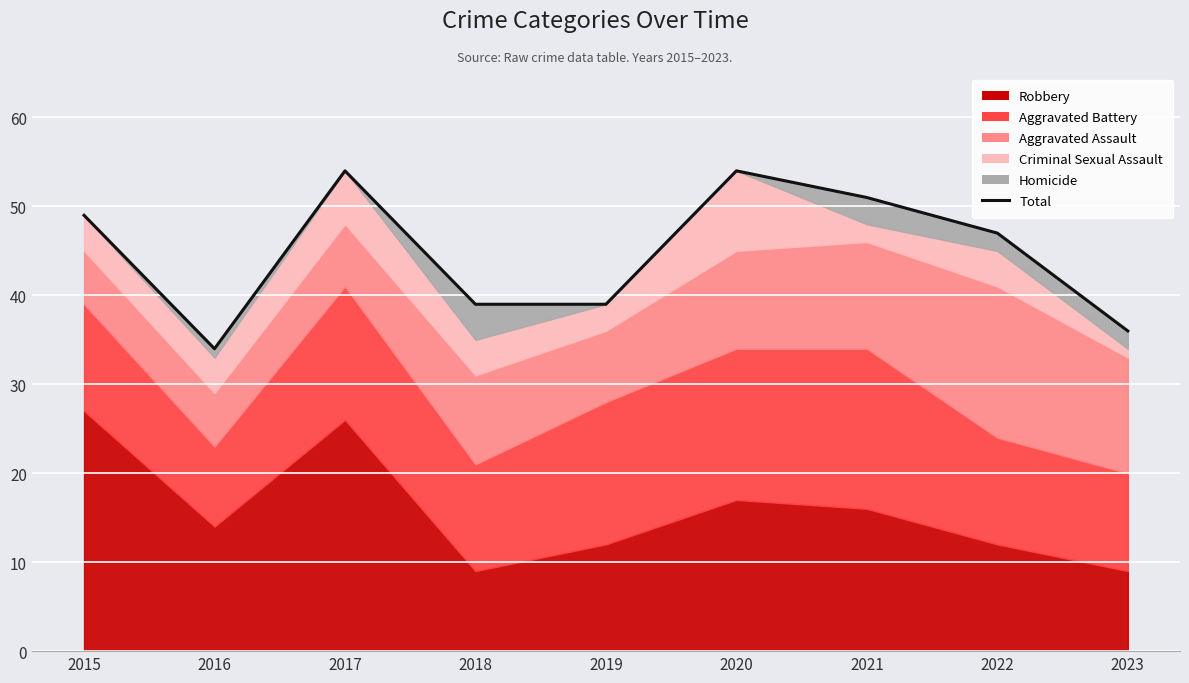

What is the difference between the maximum and minimum values?

20